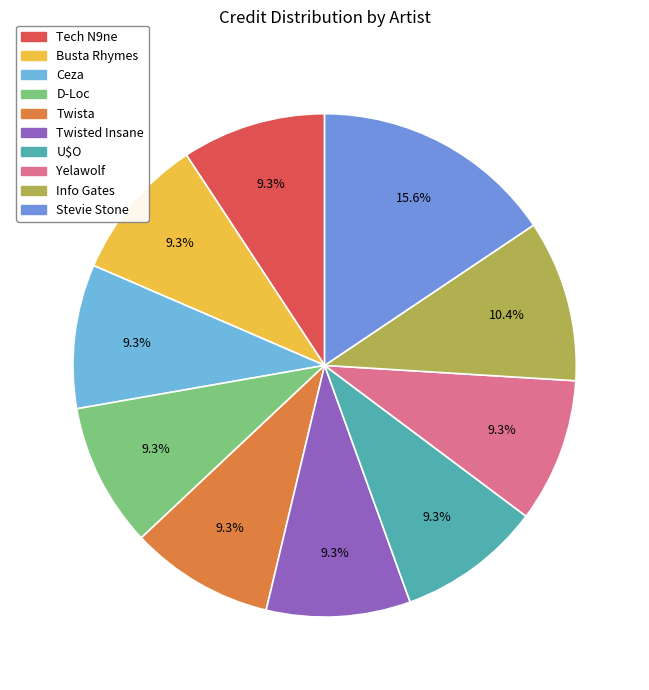

How many slices are in this pie chart?

10